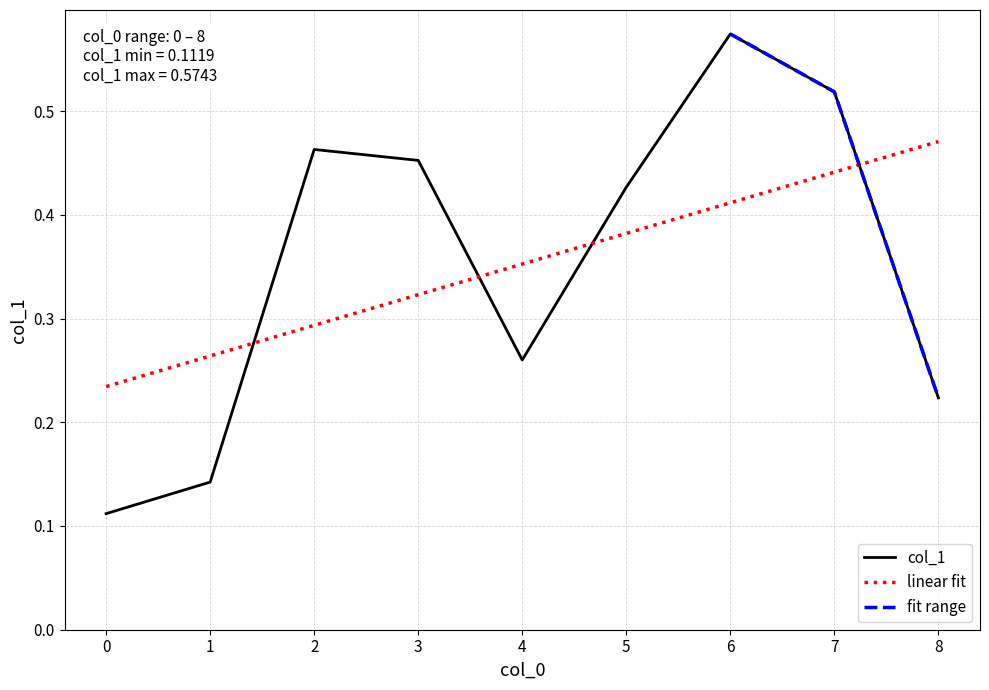

Between 6 and 7, which is larger?

6